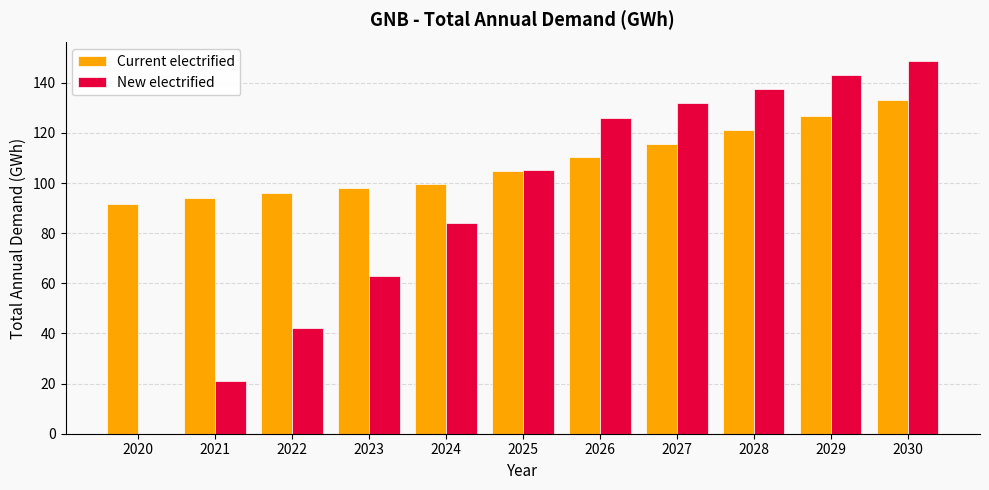

What is the highest value of the Current electrified series?

133.0